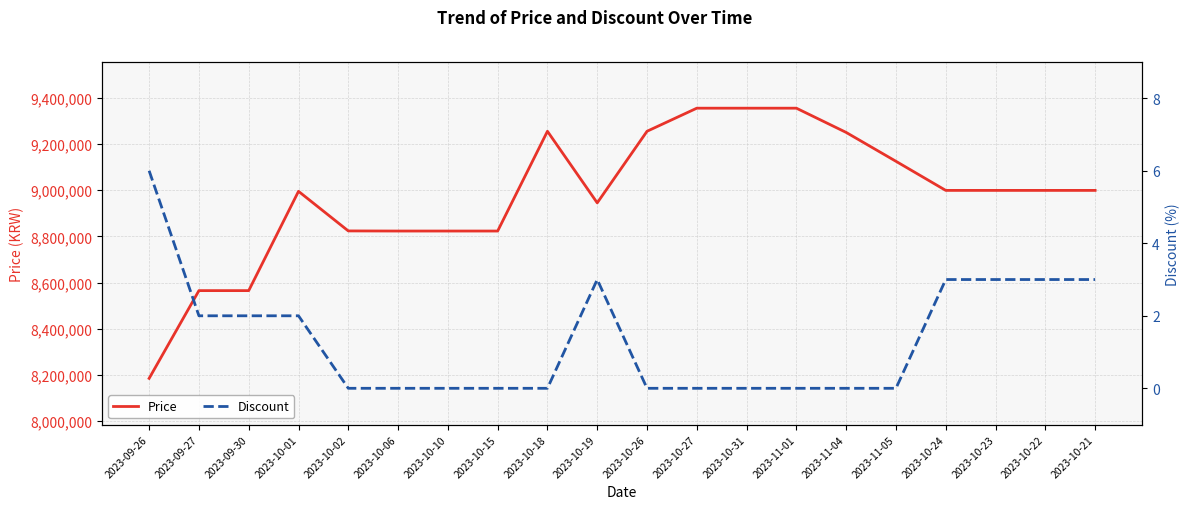

What is the difference between the maximum and minimum values in the Discount series?

6